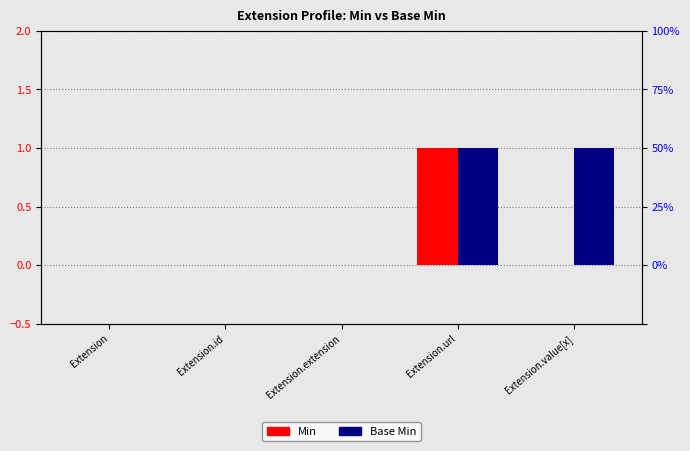

How many Min values are between 0 and 1?

5